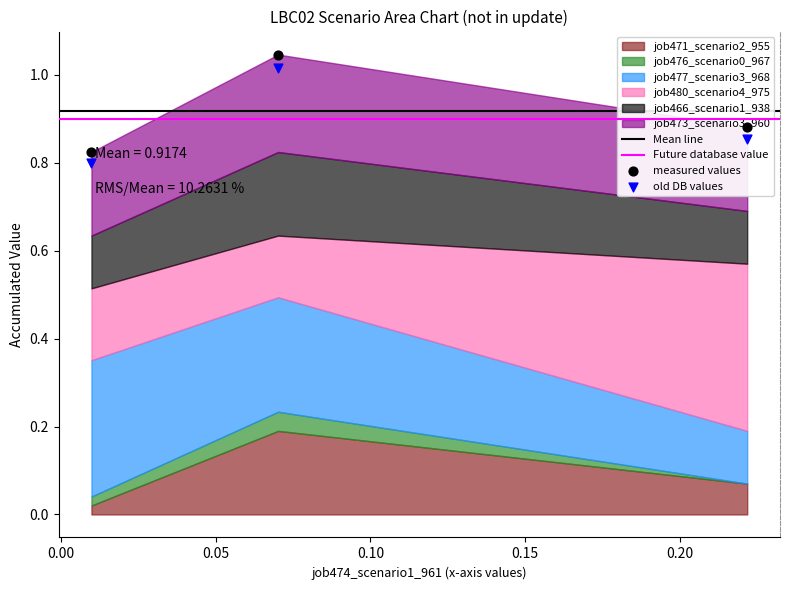

At how many categories does at least one series exceed 0?

3